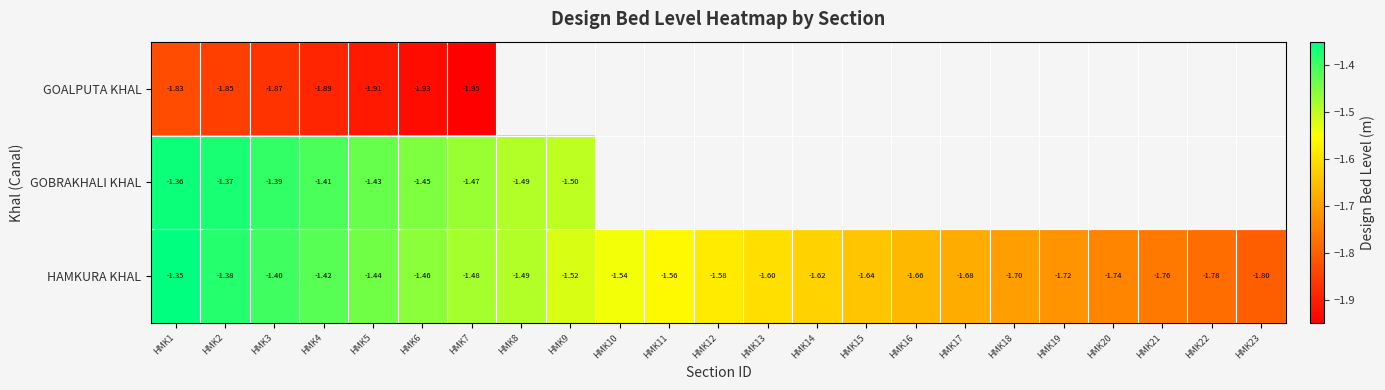

At which category does the chart reach its minimum across all series?

HMK7